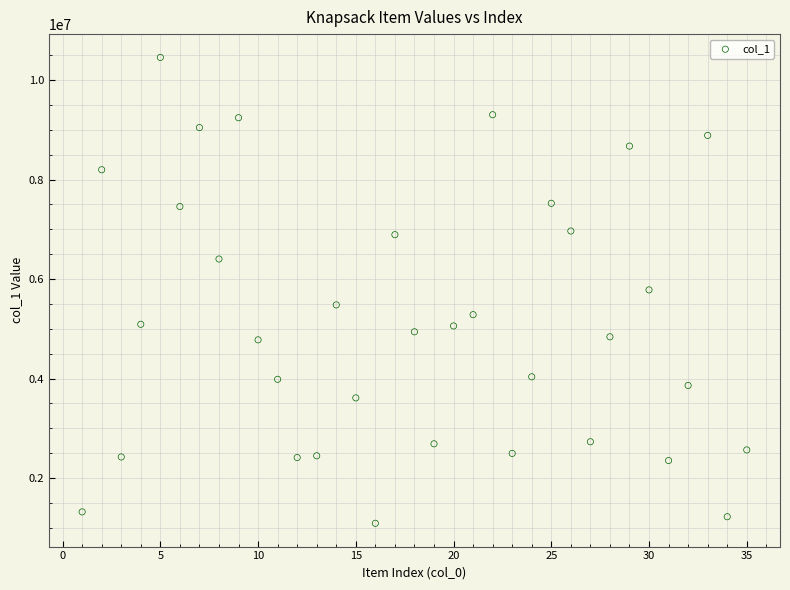

What is the range of Y values (max minus min)?

9364058